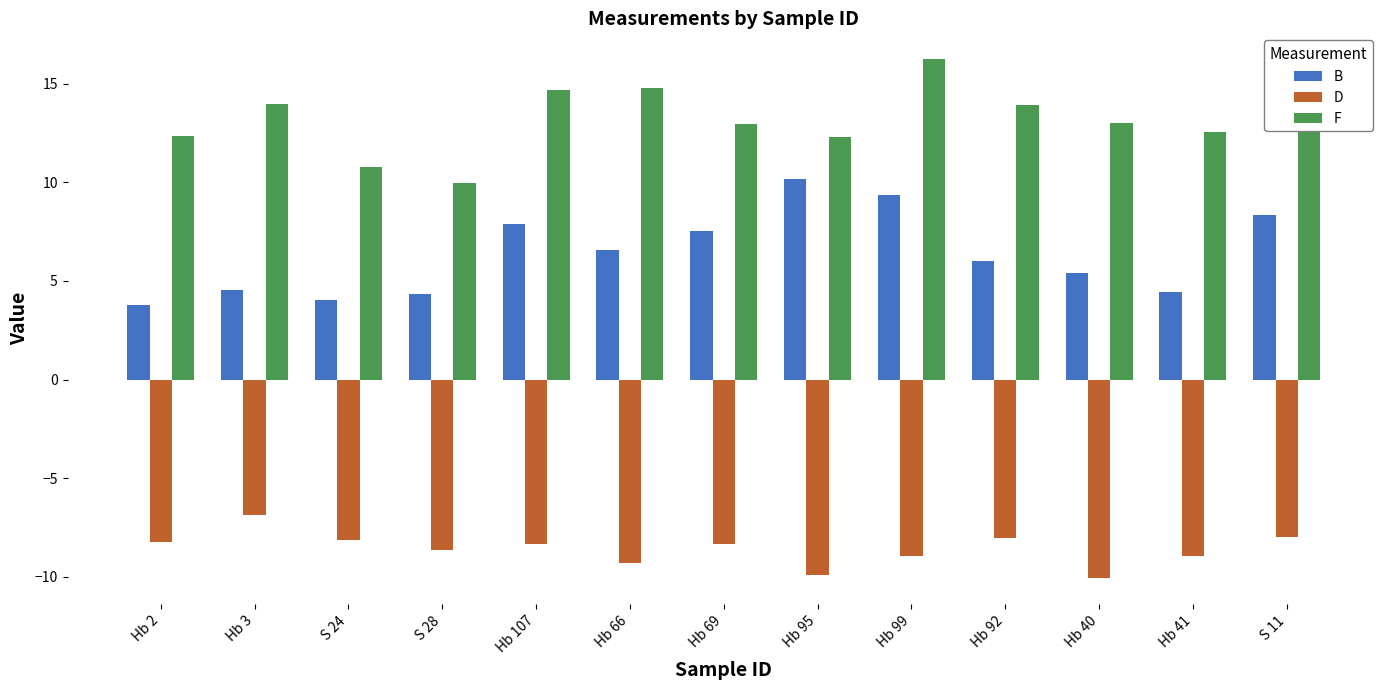

Rank the series by their average value, from highest to lowest.

F, B, D